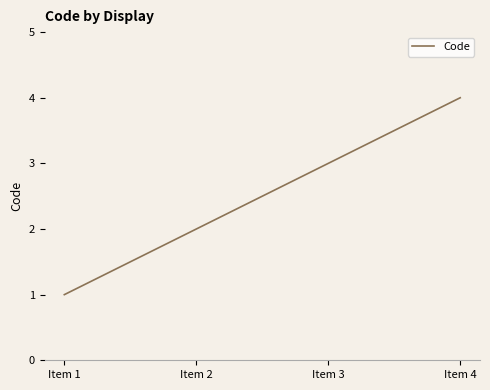

What is the sum of the values at Item 1 and Item 2?

3